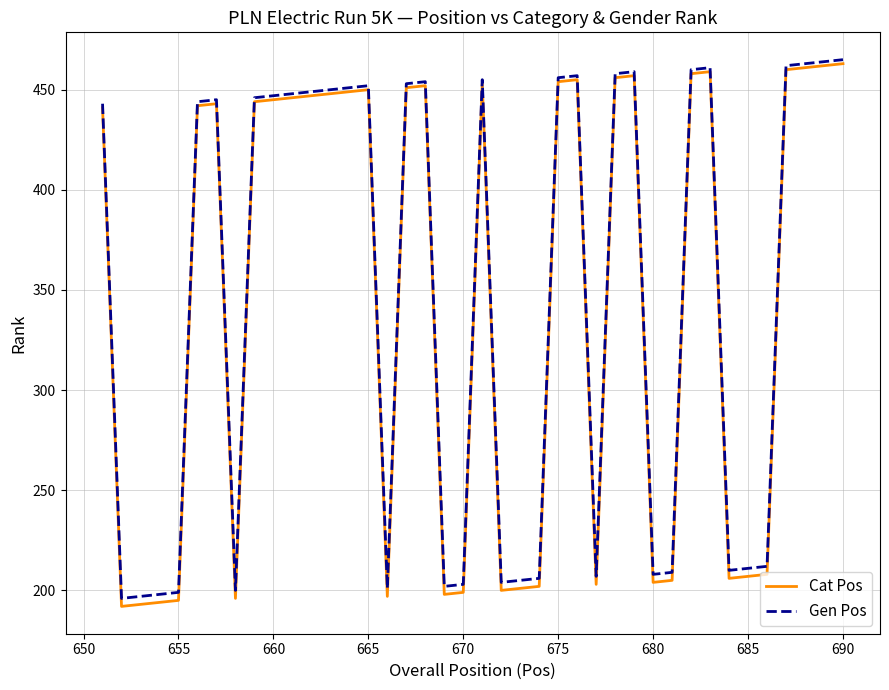

What is the minimum value for Cat Pos?

192